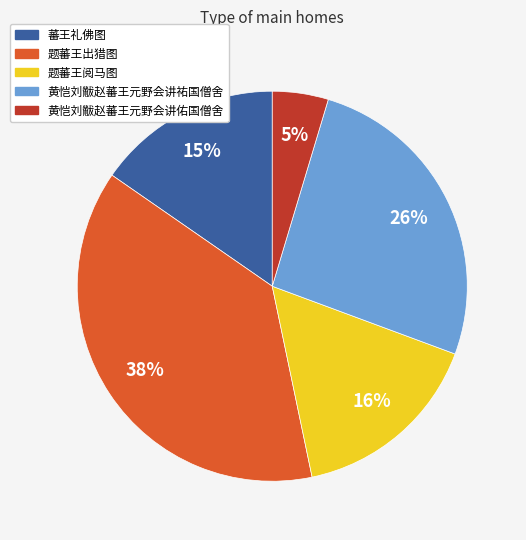

What percentage is the 蕃王礼佛图 slice, to the nearest percent?

15%